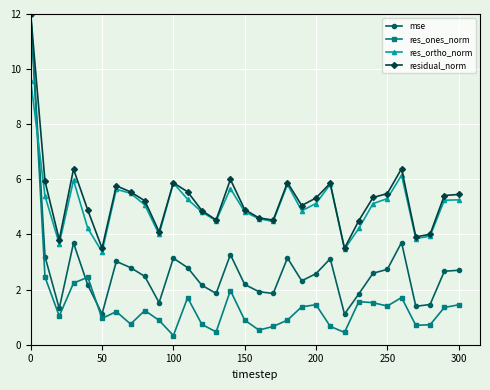

Which series has the largest range (max minus min)?

res_ones_norm